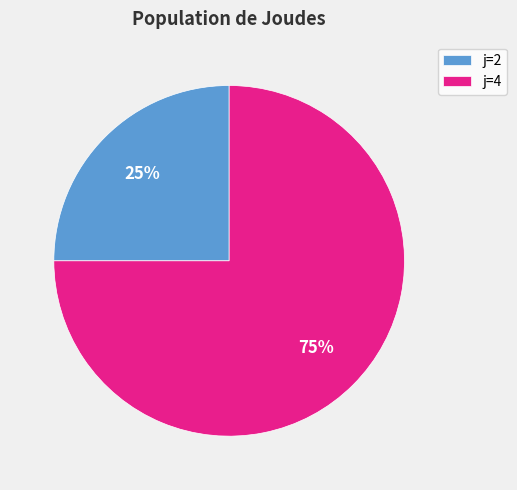

To the nearest percent, what is the difference between the j=4 and j=2 slice percentages?

50%